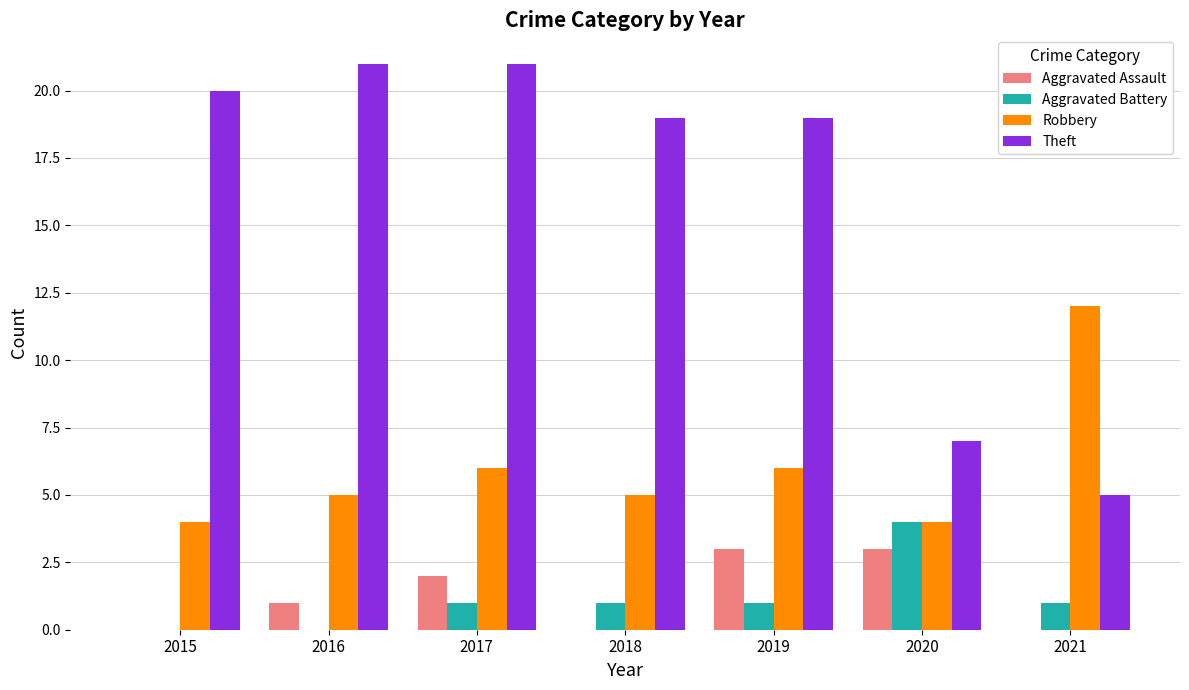

What is the total value across all series at 2019?

29